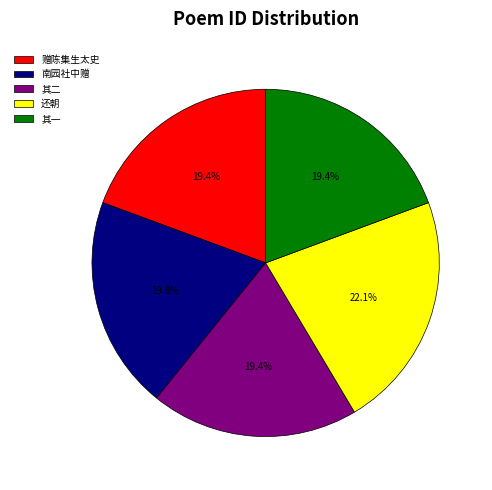

How many segments does this pie chart have?

5